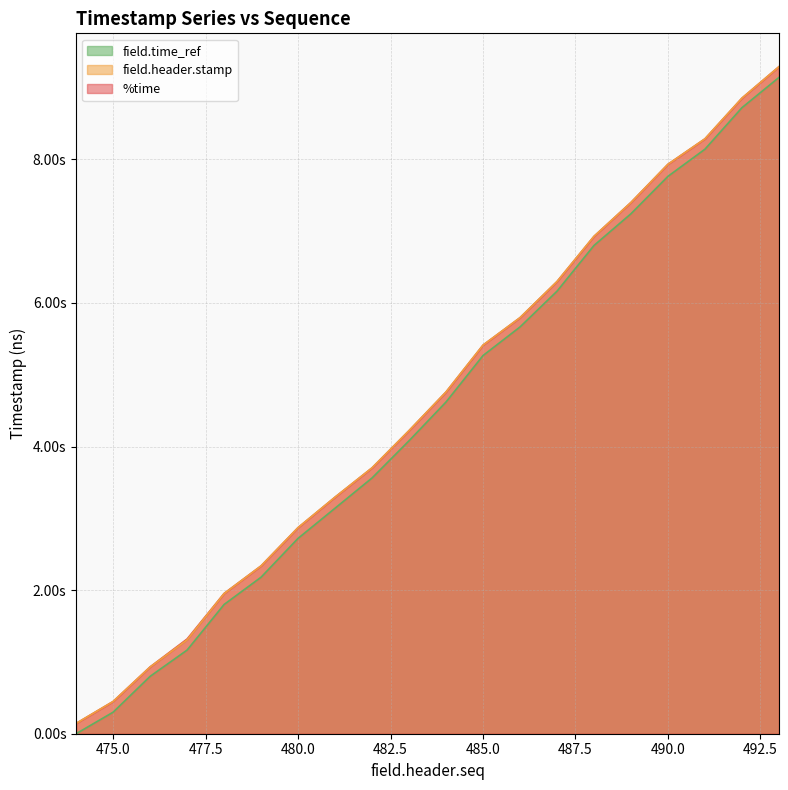

How many lines are shown in the chart?

3